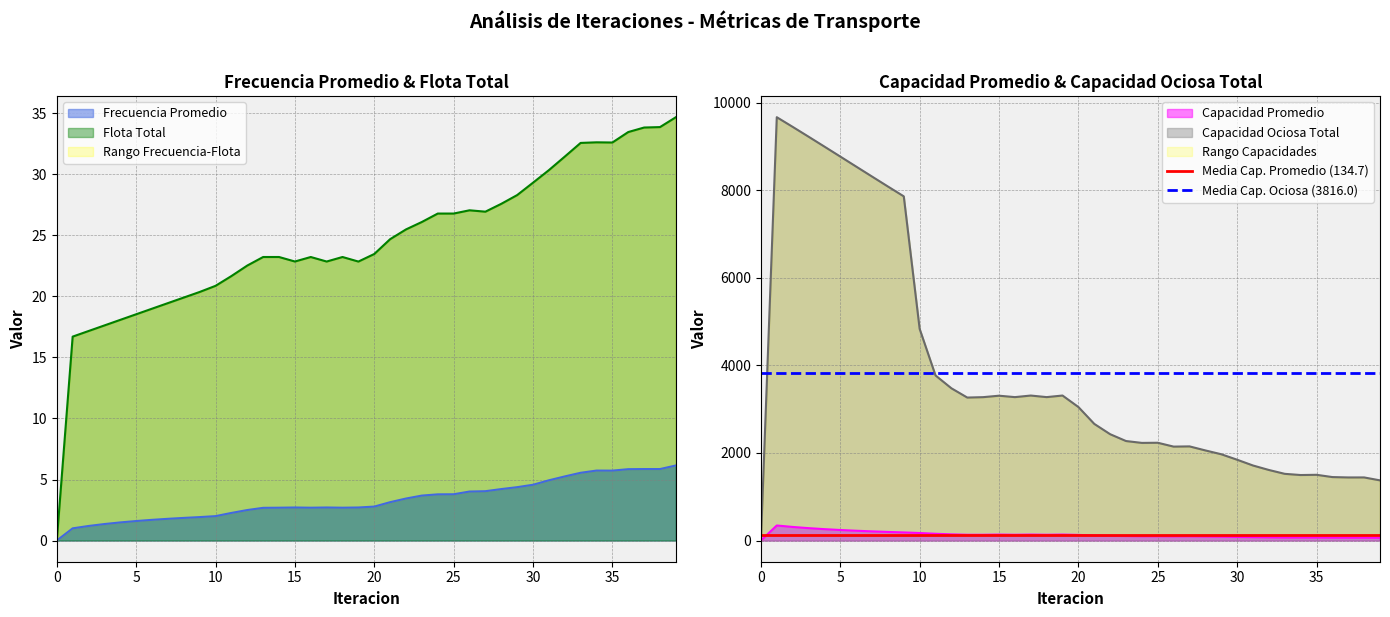

Rank the series at 0 from lowest to highest value.

Media Cap. Promedio (134.7), Media Cap. Ociosa (3816.0)